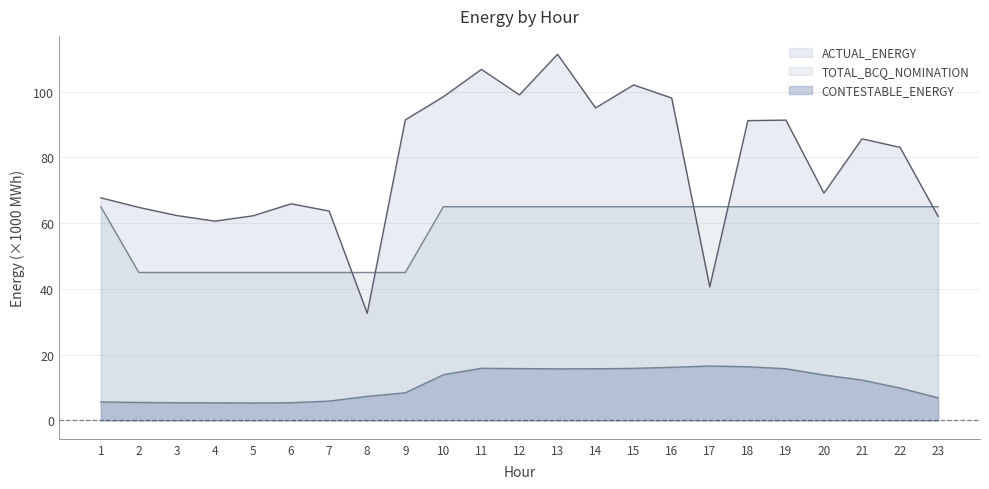

Which series has the largest total across all categories?

ACTUAL_ENERGY